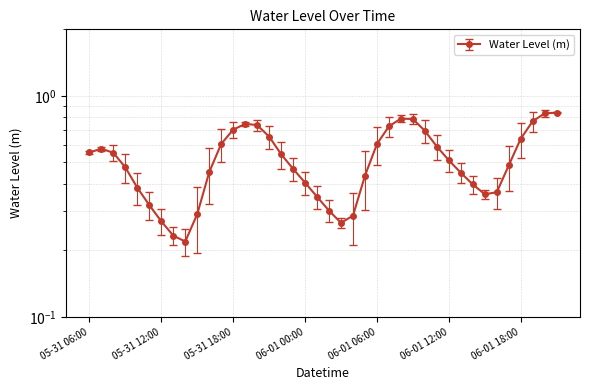

Count the number of categories in the chart.

40